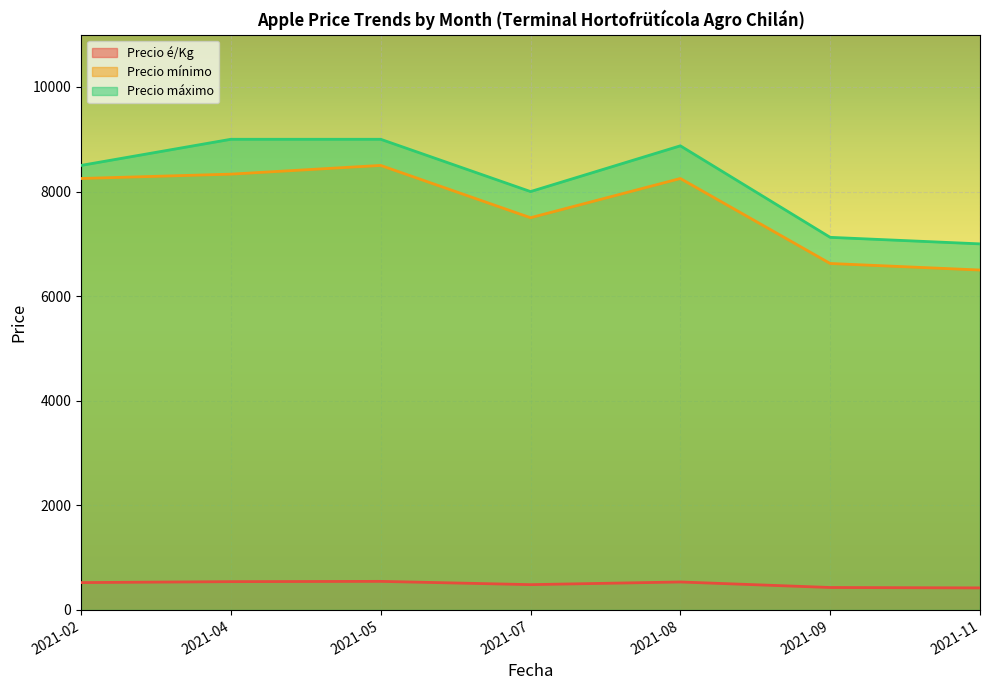

True or false: Precio é/Kg has more than 2 points higher than both neighbors.

False